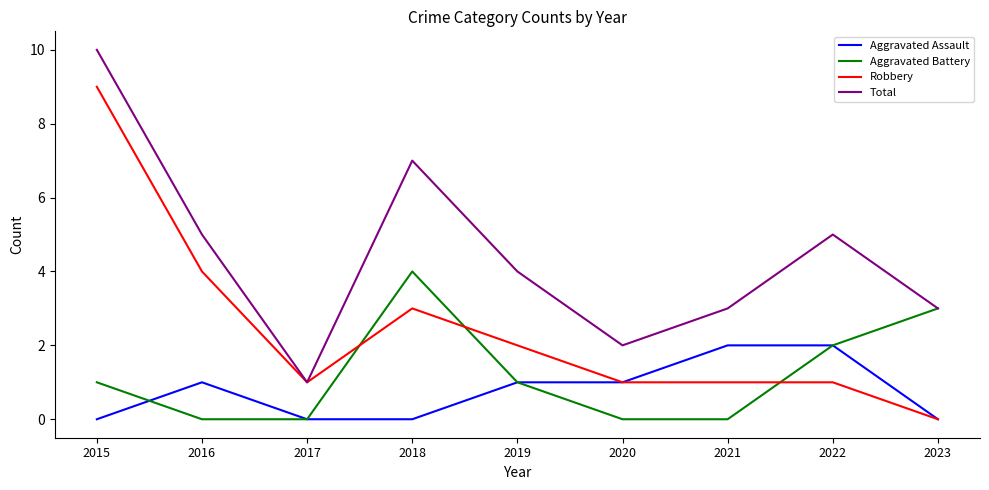

Rank the series by their maximum value, from highest to lowest.

Total, Robbery, Aggravated Battery, Aggravated Assault